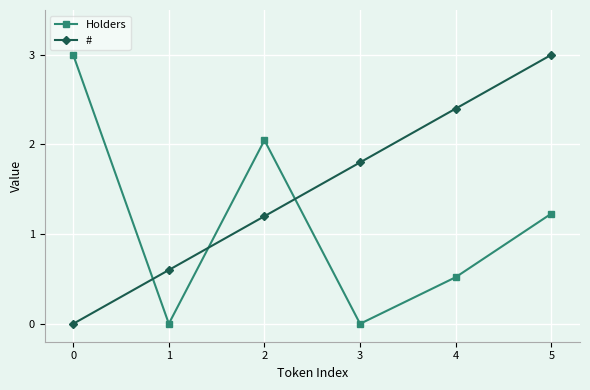

What is the difference between the maximum and minimum values in the # series?

3.0